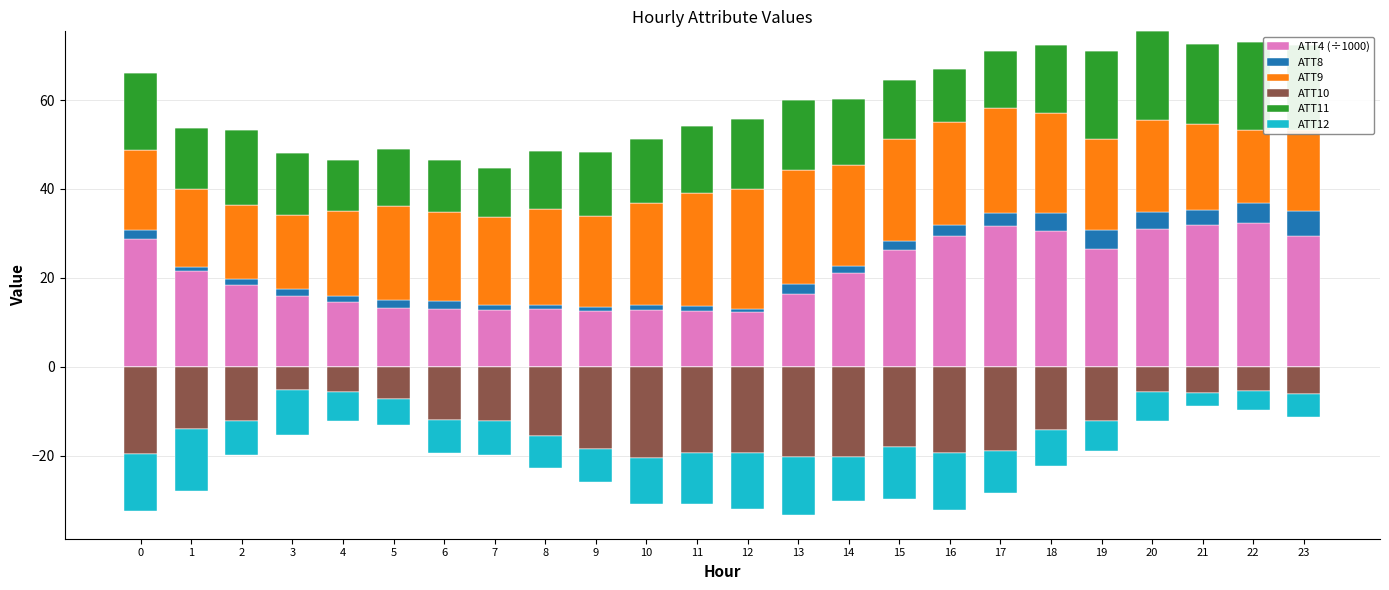

At how many categories does at least one series exceed 0?

24